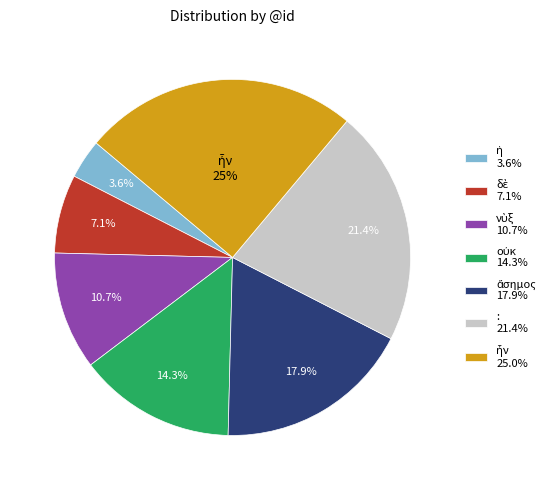

Does any single category account for the majority?

No